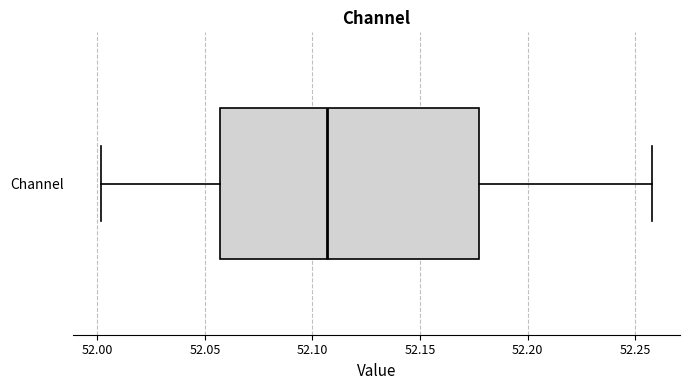

Where does the right whisker of the box for Channel end on the x-axis? The values are not printed on the chart, so give them approximately, as read against the axis.

52.260